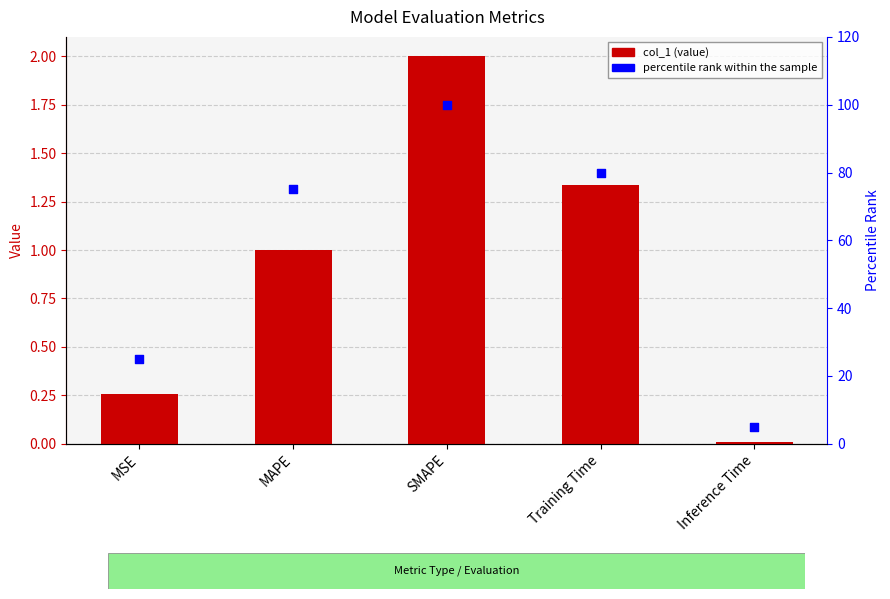

Which series reaches the minimum Y coordinate?

col_1